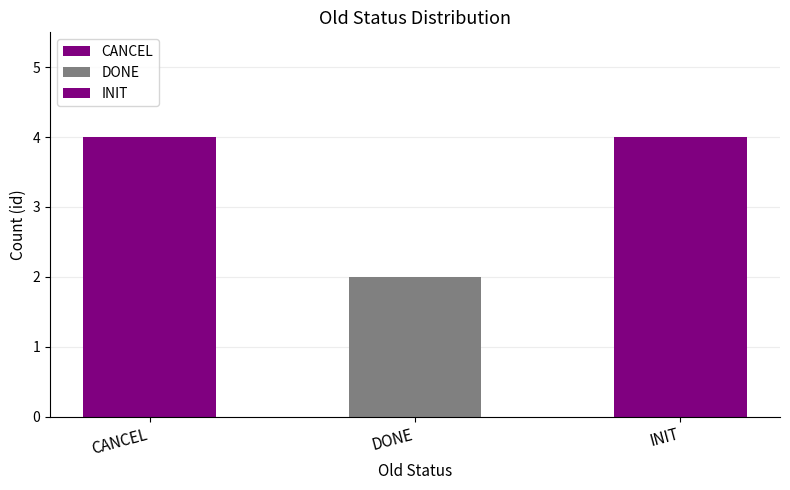

Which label corresponds to the smallest value in the chart?

DONE